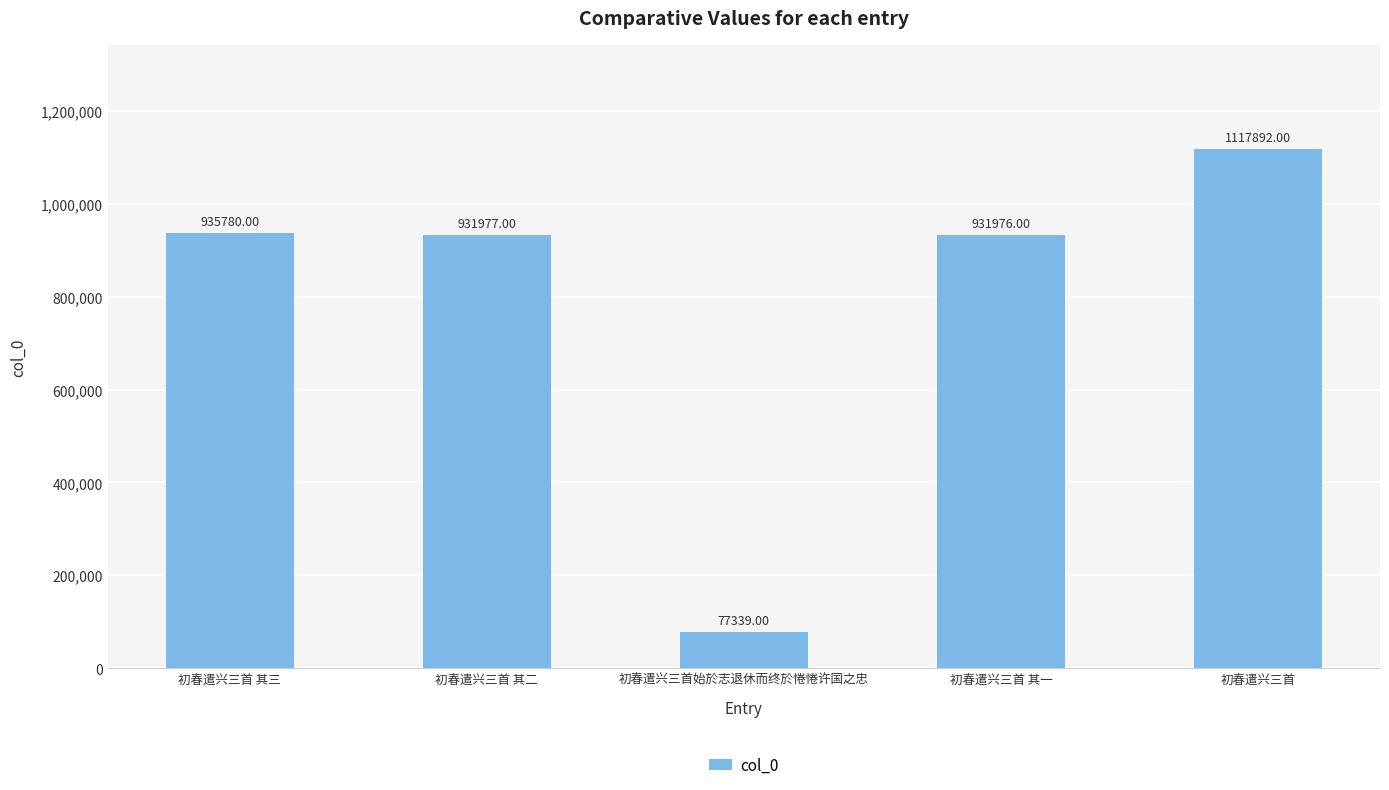

Reading left to right, what are all the values shown in this chart?

935780	931977	77339	931976	1117892